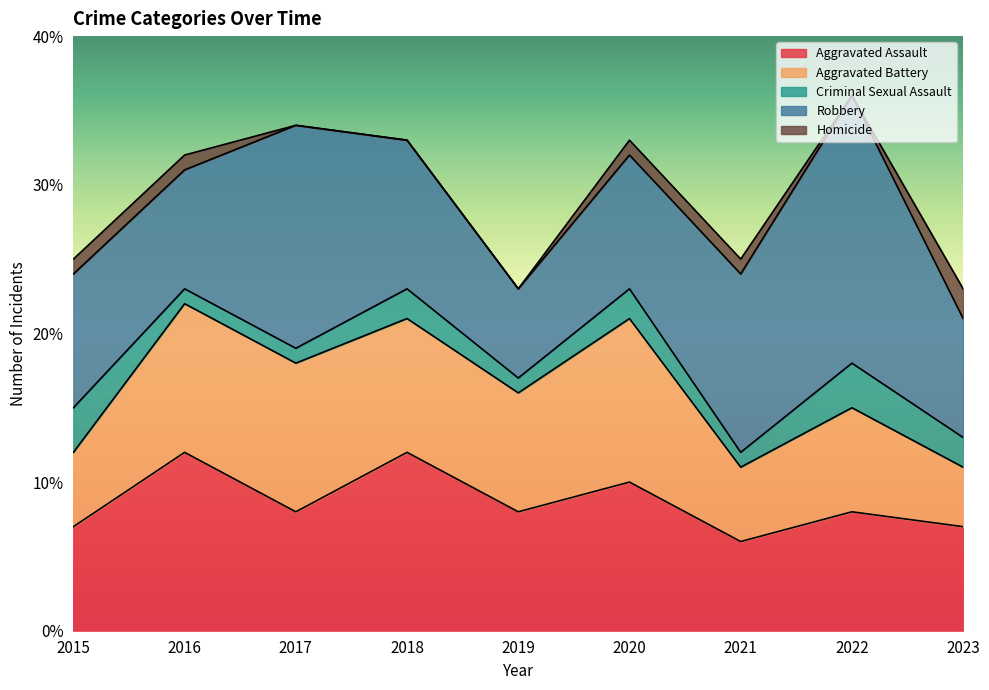

Which category has the lowest value across all series?

2017